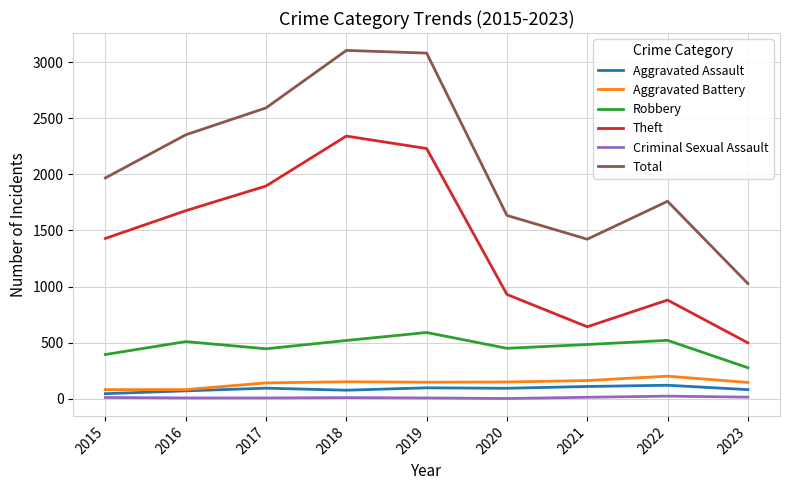

What is the maximum value shown in the chart?

3104